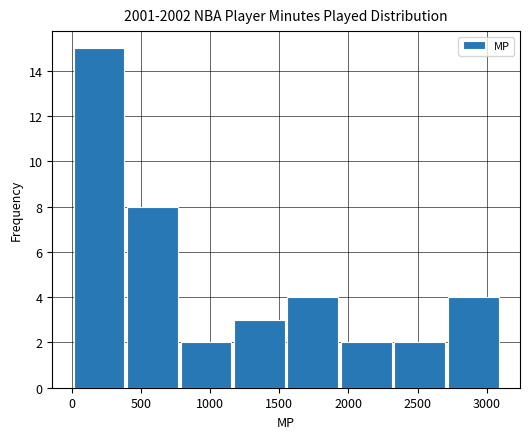

How tall is the bar that spans 2300 to 2700 on the x-axis? Neither the bar edges nor the heights are printed on the chart, so give them approximately, as read against the axes.

2